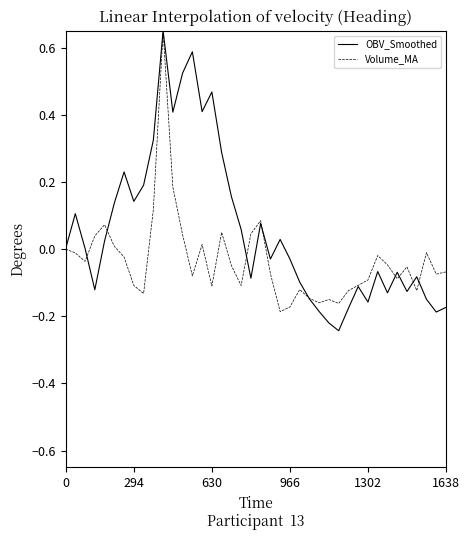

True or false: Volume_MA has more than 2 interior local peaks.

True